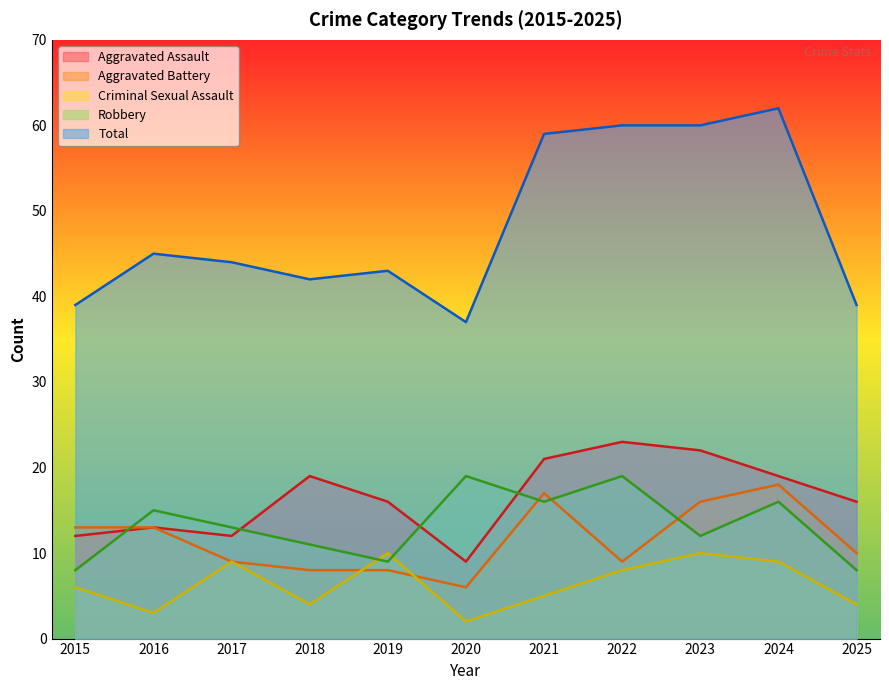

How many data points in Criminal Sexual Assault are less than 6?

5